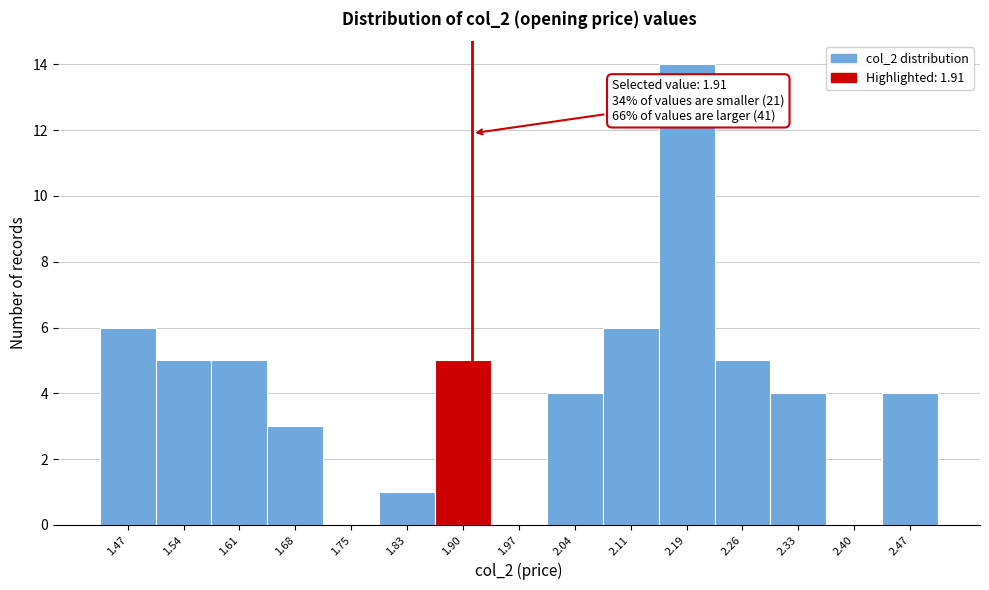

Which range on the x-axis has the tallest bar?

2.150 to 2.222